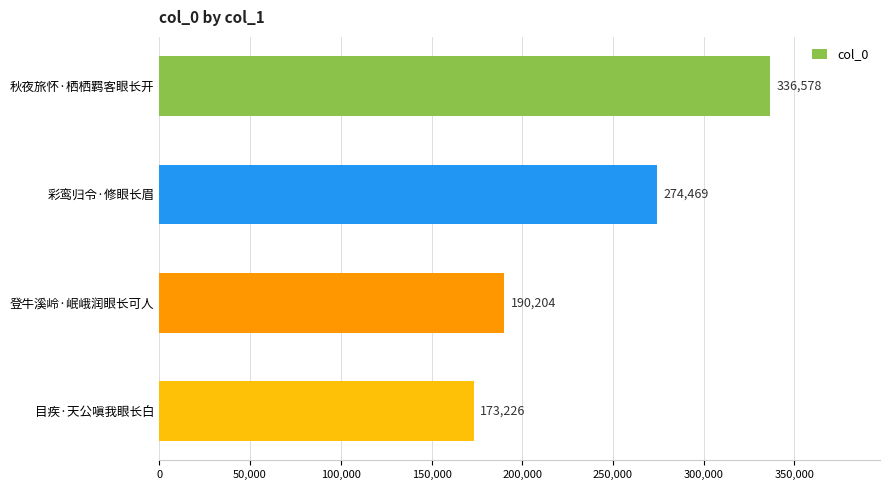

What is the sum of all values?

974477